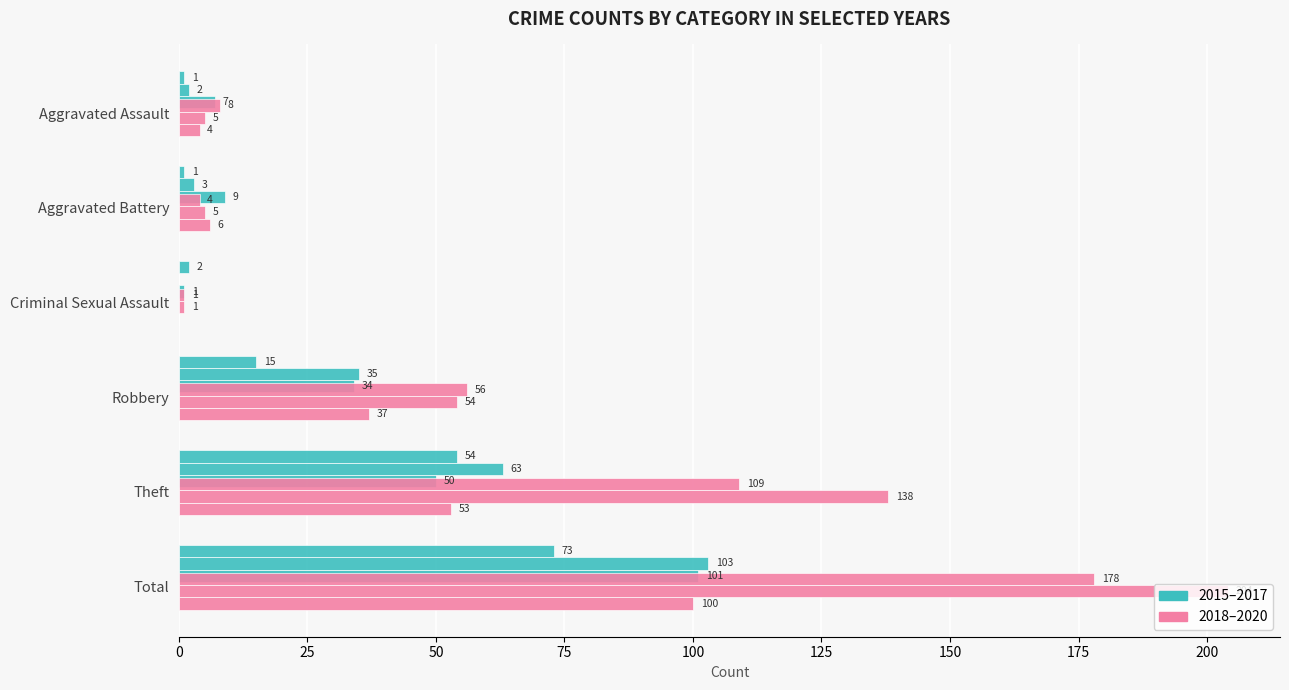

Reading left to right, extract all data points from this chart.

2015: 1	1	2	15	54	73
2016: 2	3	0	35	63	103
2017: 7	9	1	34	50	101
2018: 8	4	1	56	109	178
2019: 5	5	1	54	138	204
2020: 4	6	0	37	53	100